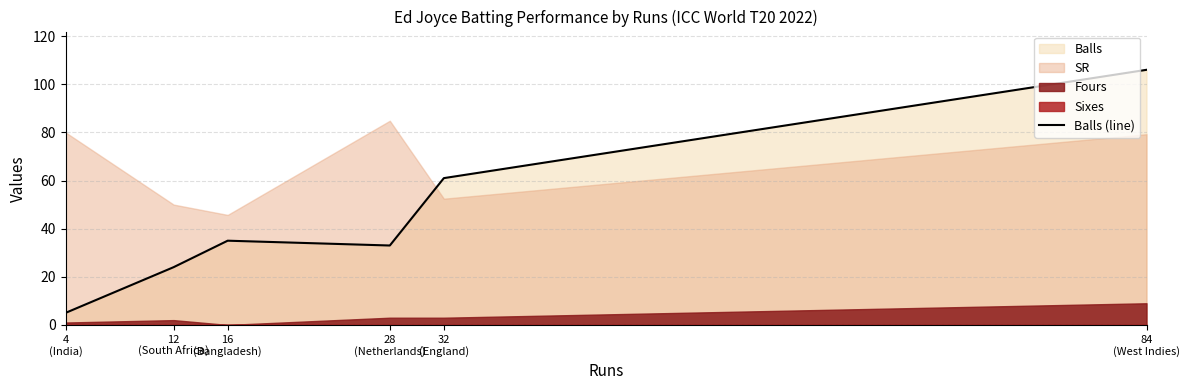

Reading left to right, extract all data points from this chart.

5	24	35	33	61	106